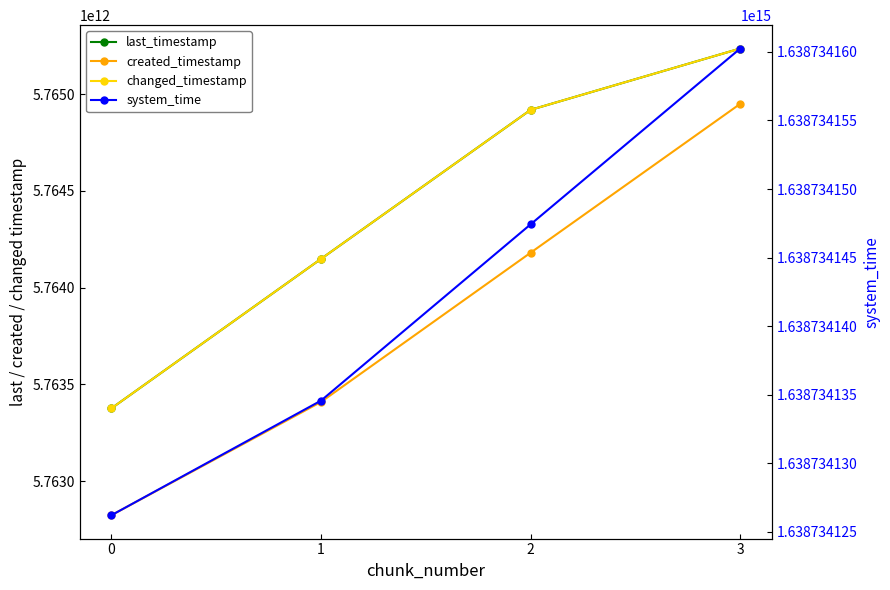

Is it true that changed_timestamp equals 7734600500399 at 2?

False